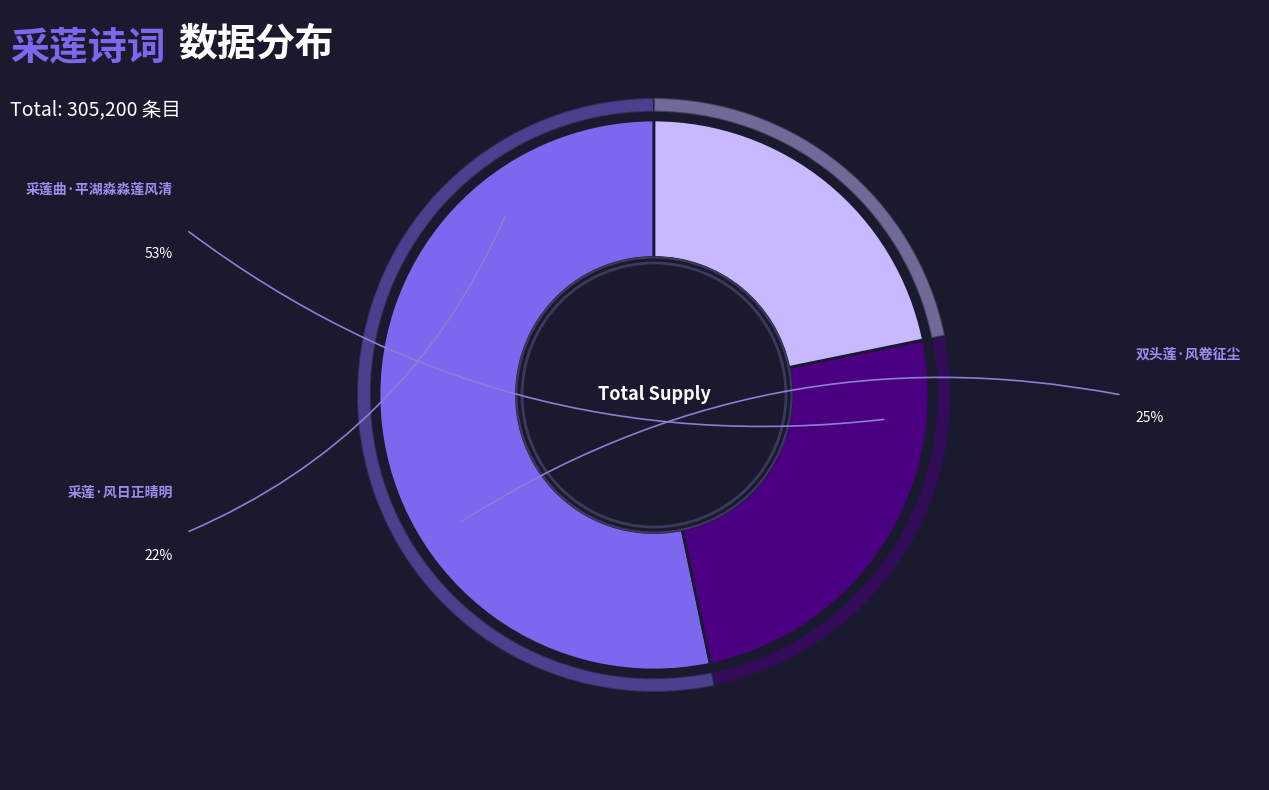

Is there a majority slice in this chart?

Yes